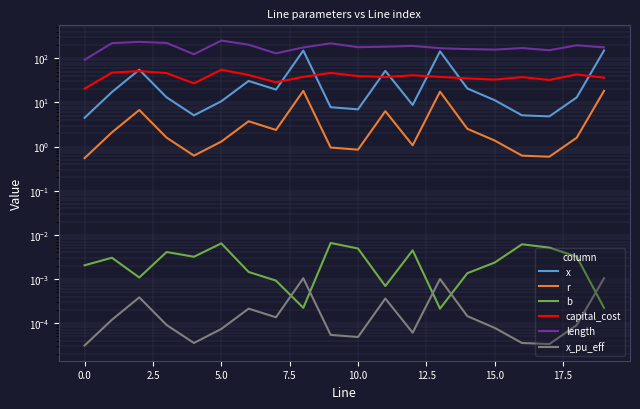

How many data points does each series have?

20